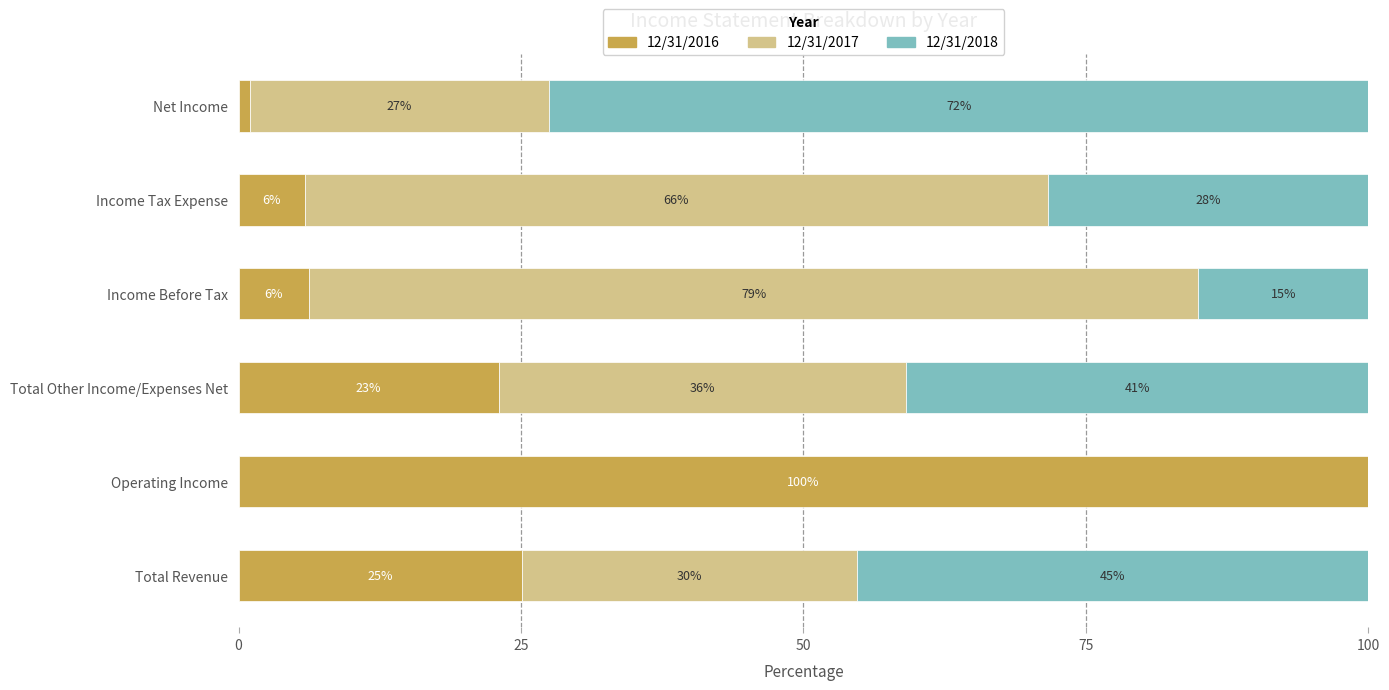

List the series in order of their peak value, lowest first.

12/31/2018, 12/31/2017, 12/31/2016